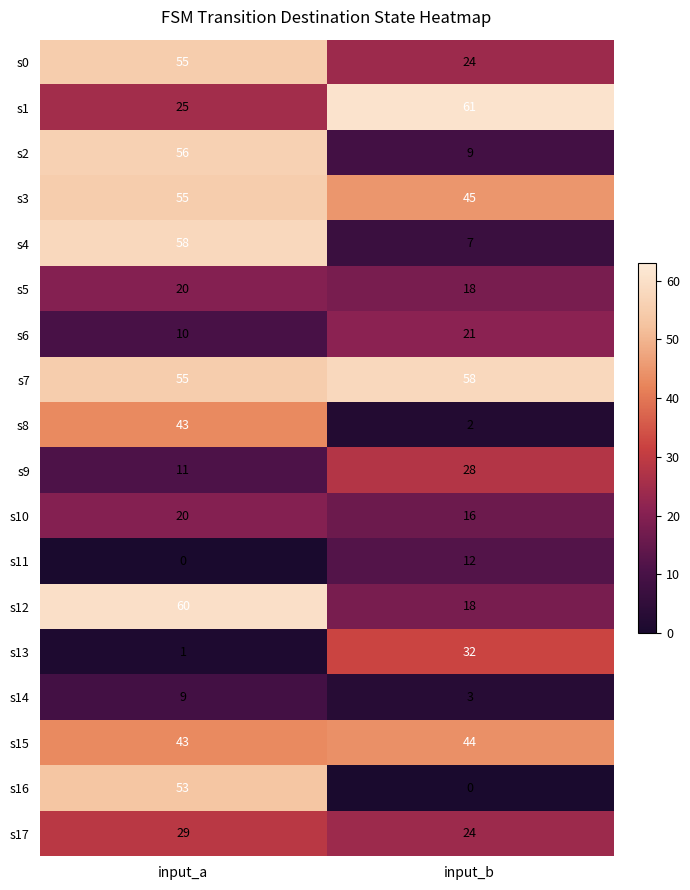

At how many categories does at least one series exceed 42?

2